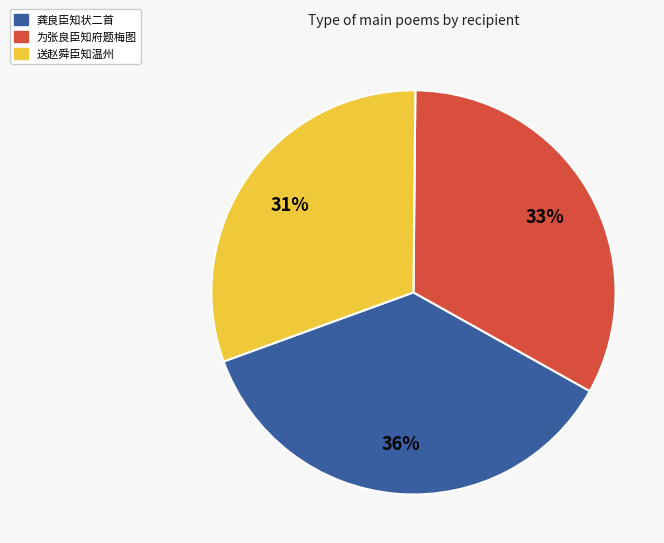

Is there a majority slice in this chart?

No